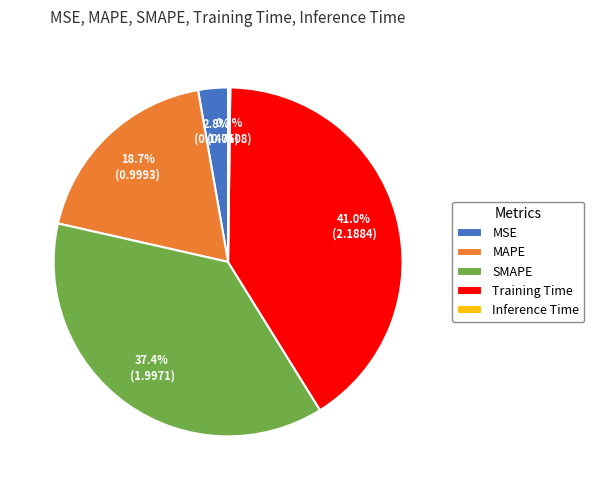

Which slice is the largest?

Training Time